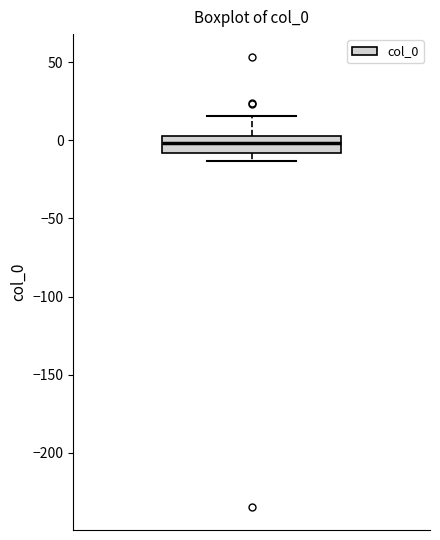

Where does the median line of the box sit on the y-axis? The values are not printed on the chart, so give them approximately, as read against the axis.

0